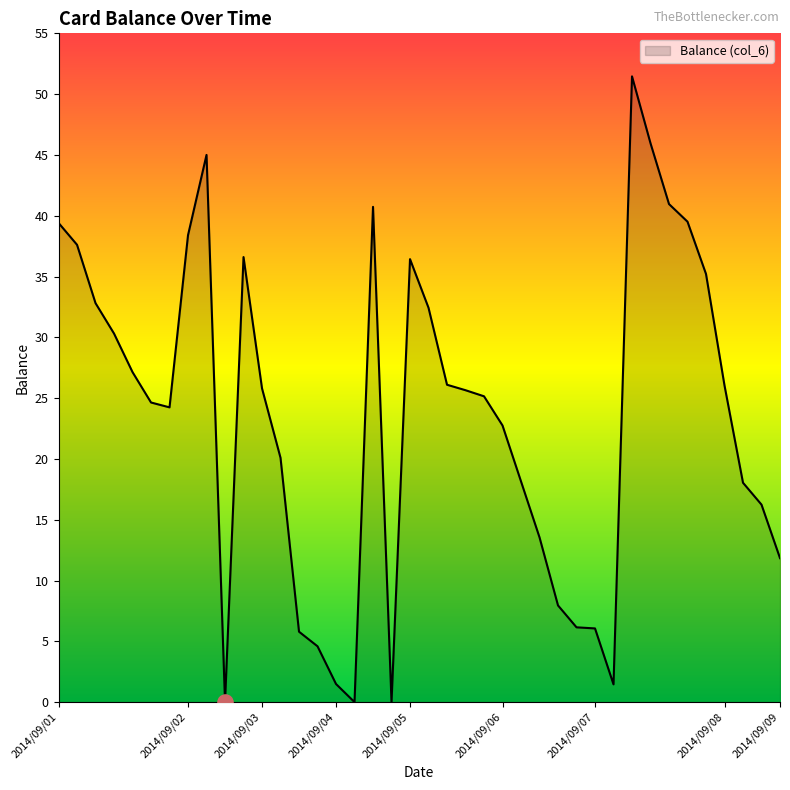

What is the maximum value shown in the chart?

51.5